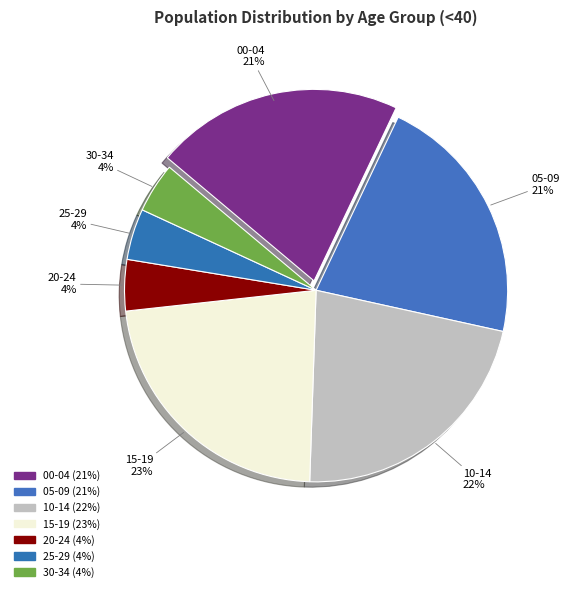

Rank the categories by value from lowest to highest.

30-34, 25-29, 20-24, 00-04, 05-09, 10-14, 15-19